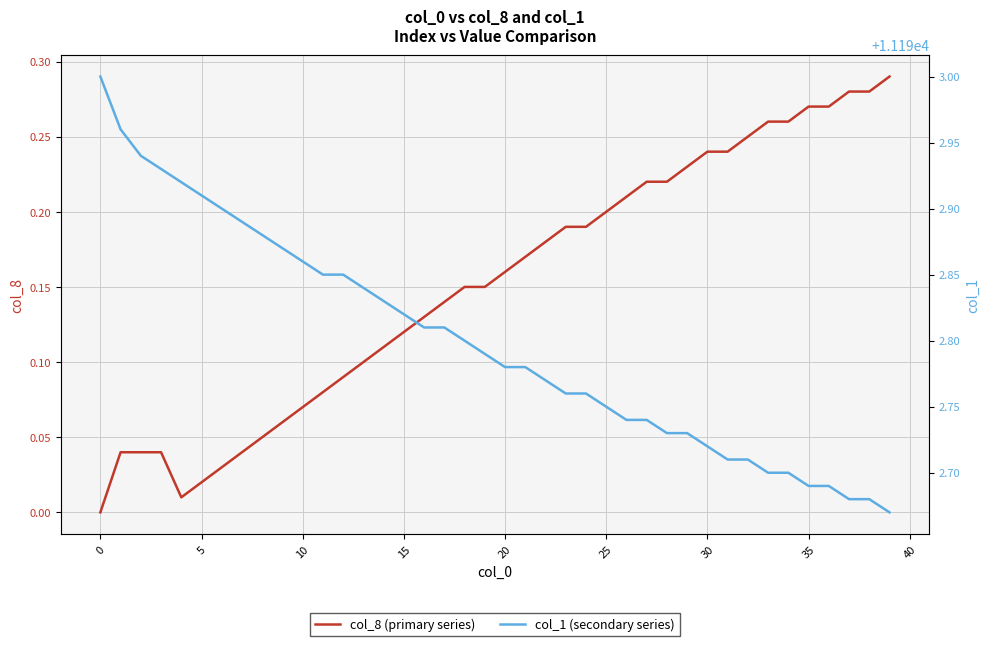

Which series has the widest spread of values?

col_1 (secondary series)